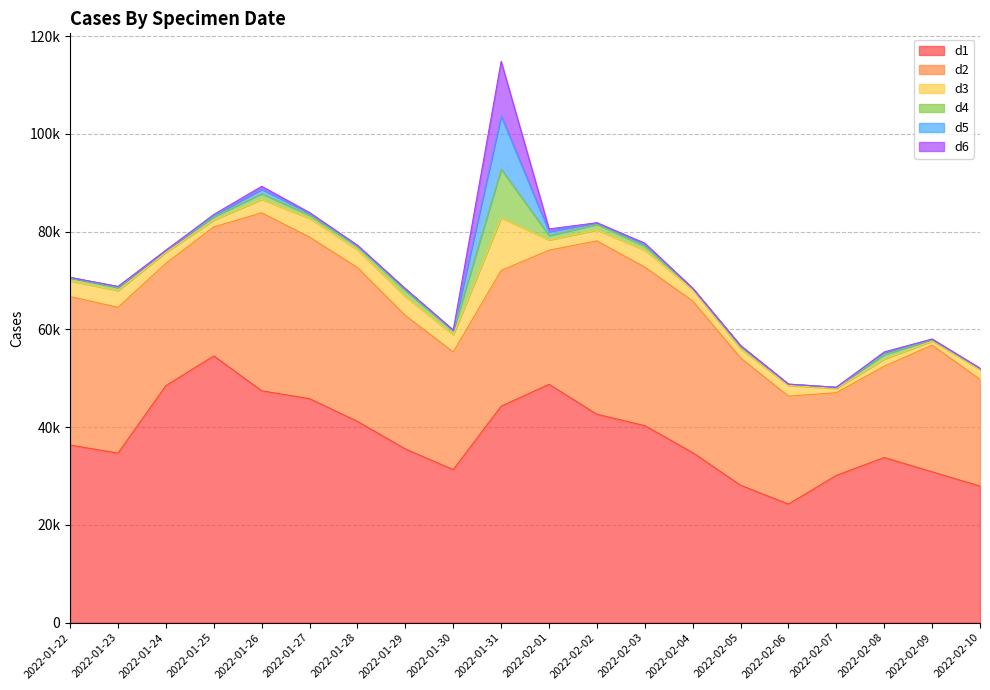

Which series has the widest spread of values?

d1